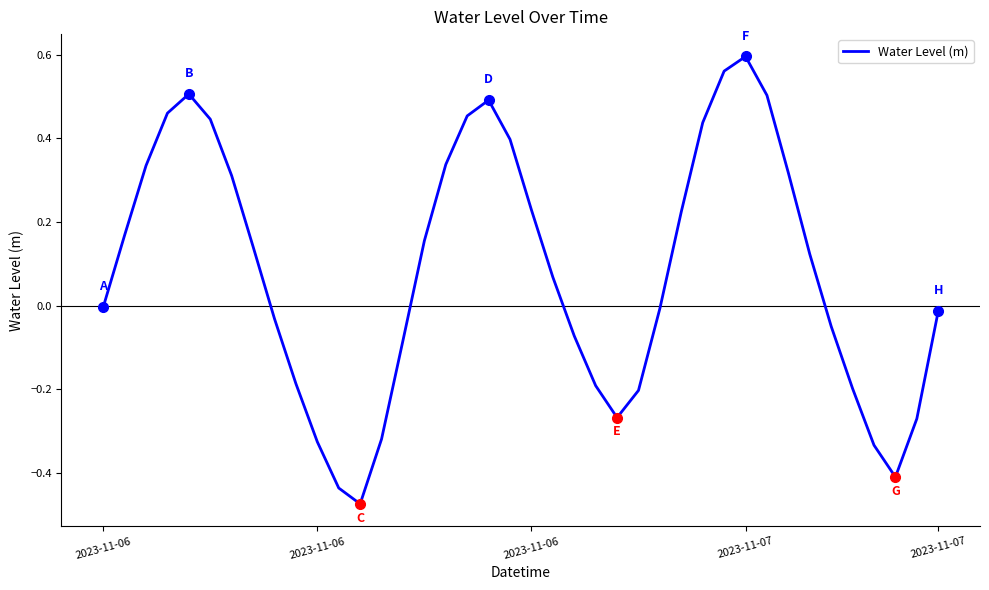

How many categories are shown in the chart?

40